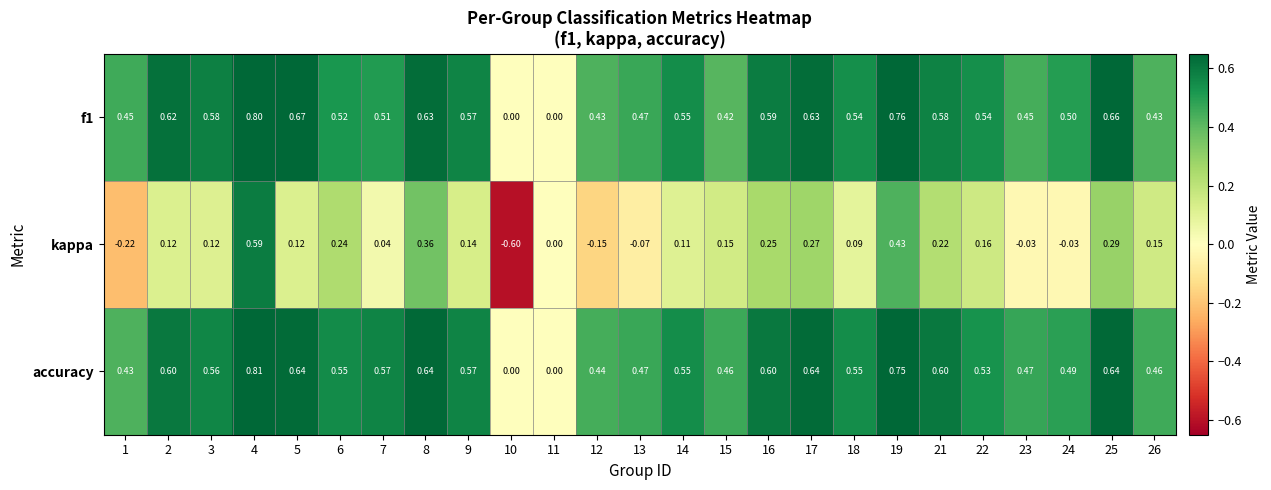

Which series has the largest range (max minus min)?

kappa